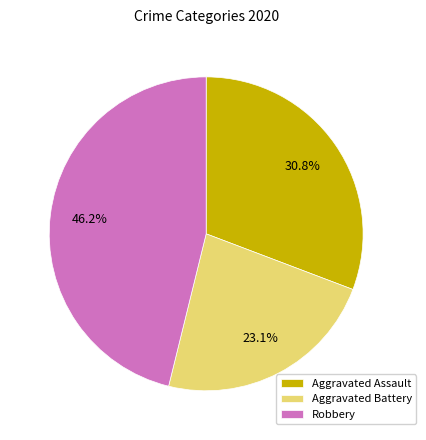

To the nearest percent, what portion does Robbery represent?

46%